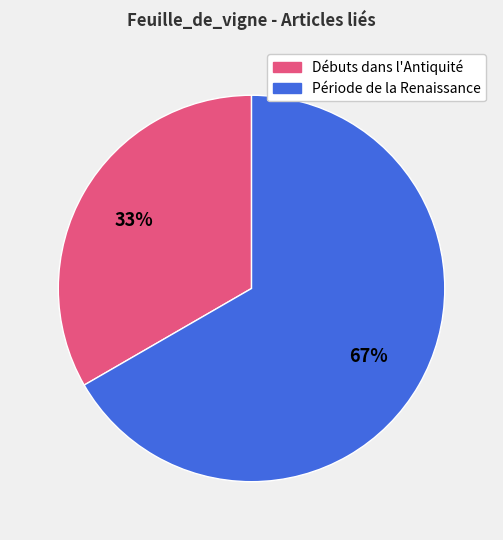

To the nearest percent, what is the average slice percentage?

50%